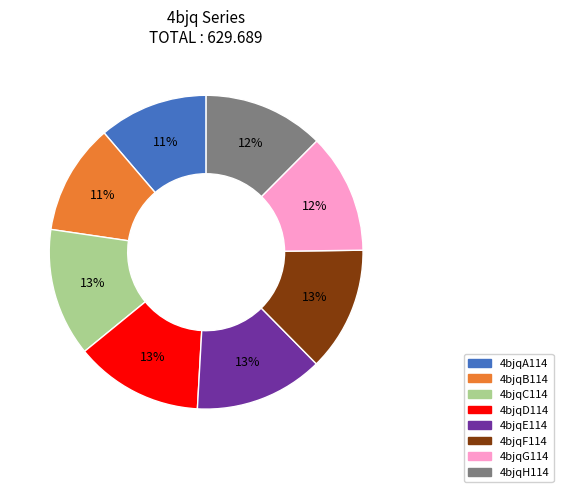

Is it true that 4bjqB114 is 11% of the pie?

True